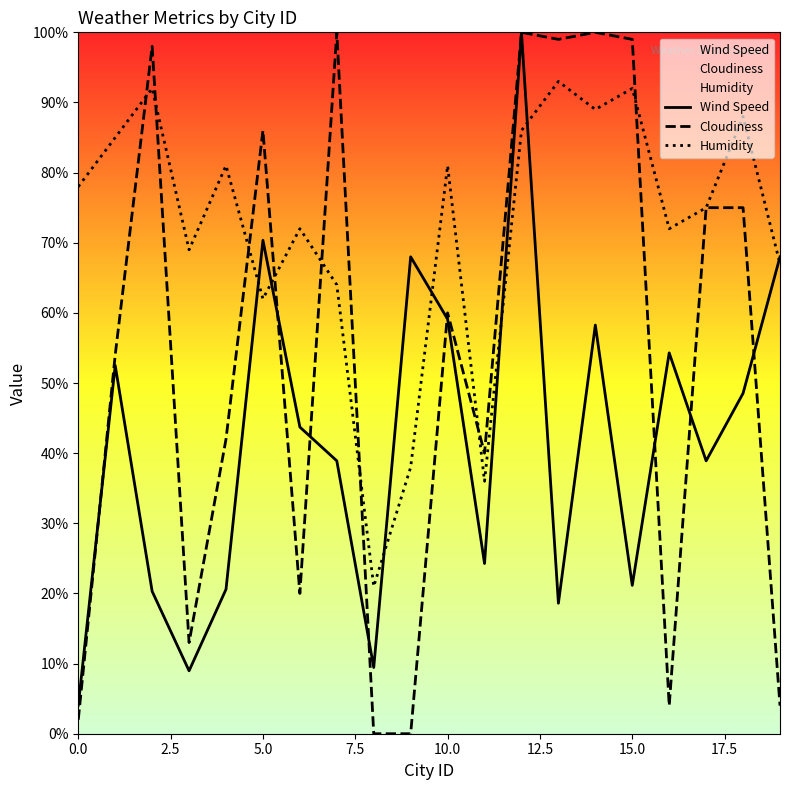

Is it true that Humidity equals 22.6 at 15.0?

False